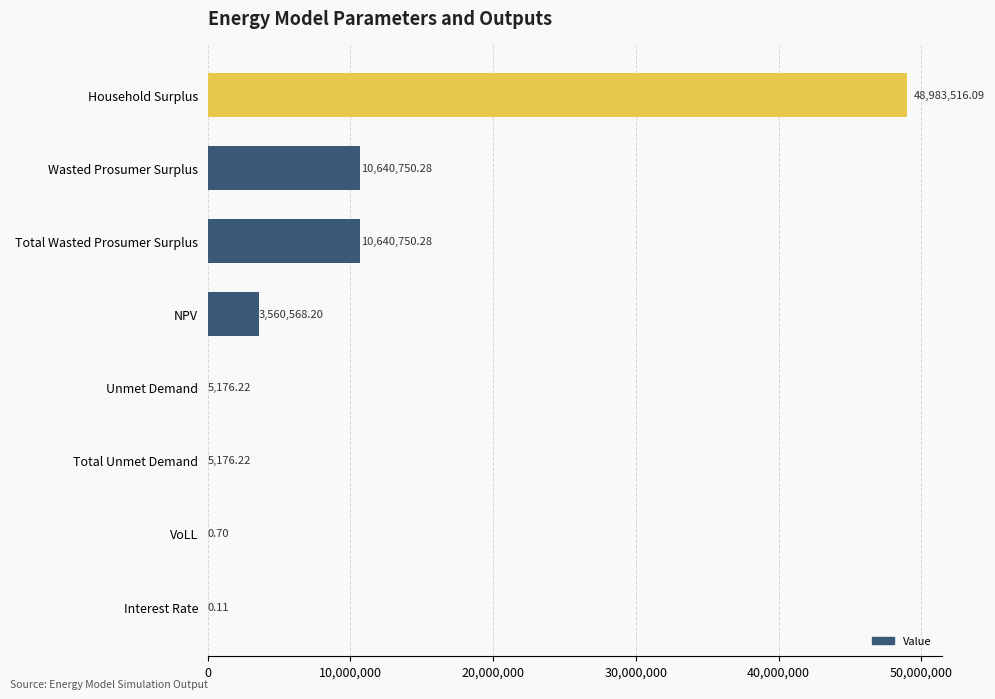

What is the sum of all values?

73835938.1